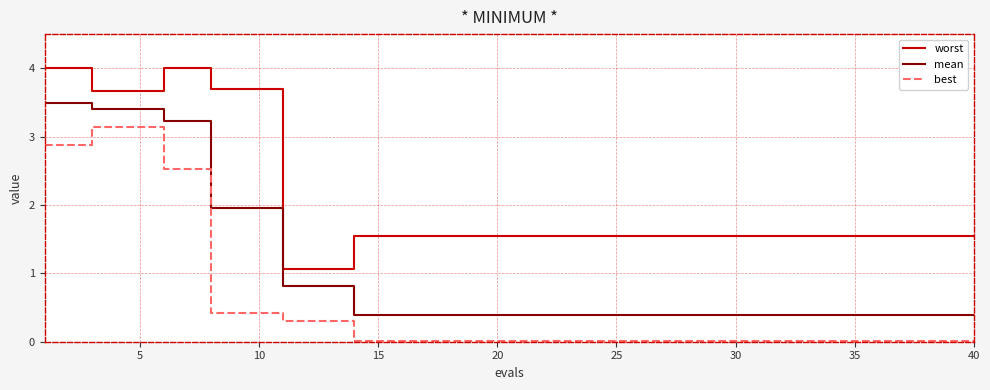

True or false: mean and best cross at least once.

False